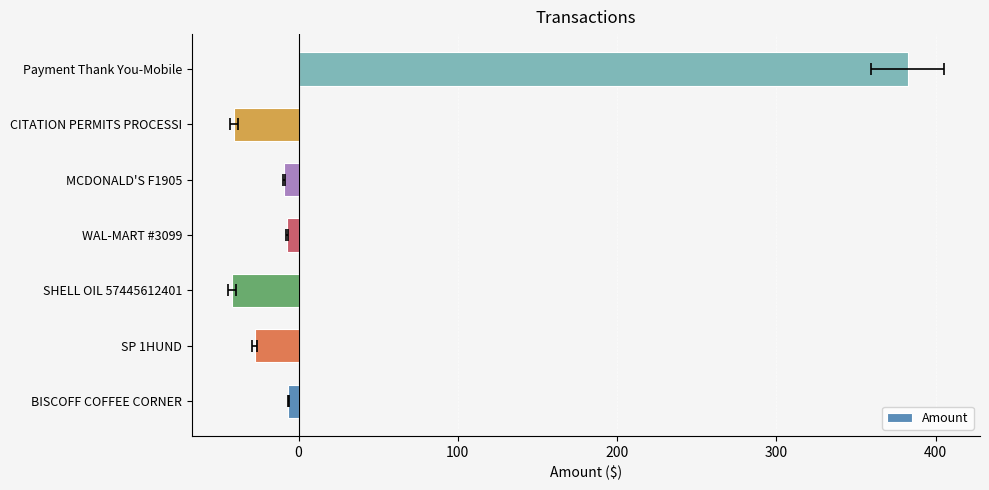

How many categories are shown in the chart?

7